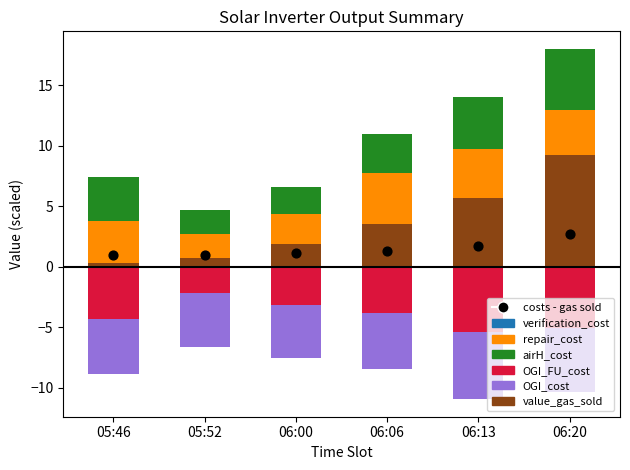

Which series reaches the minimum Y coordinate?

OGI_cost